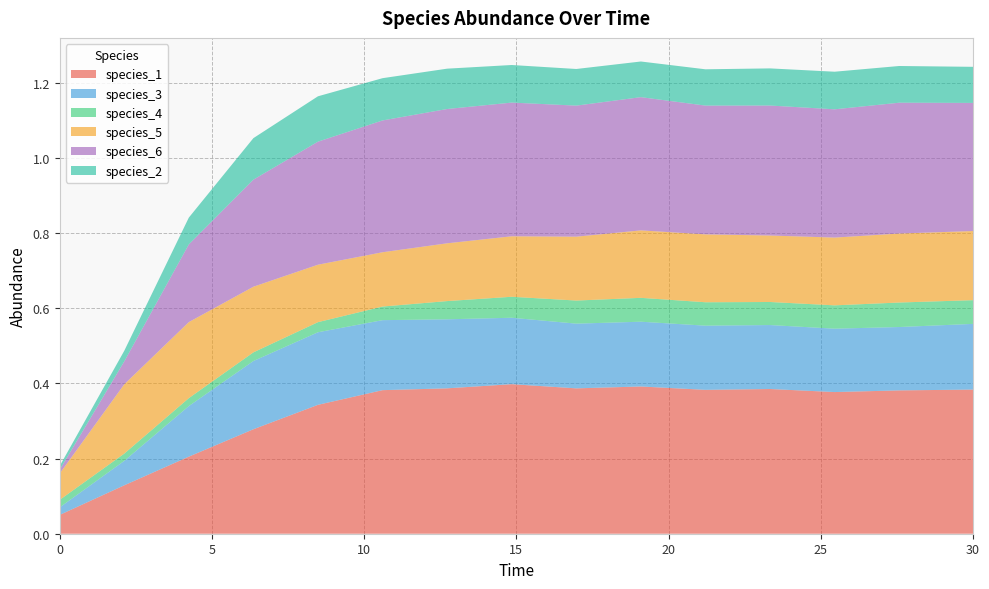

Reading right to left, transcribe all the data shown in this chart.

species_1: 30.0=0.4	27.575757575757574=0.4	25.454545454545457=0.4	23.333333333333336=0.4	21.21212121212121=0.4	19.09090909090909=0.4	16.96969696969697=0.4	14.84848484848485=0.4	12.727272727272728=0.4	10.606060606060606=0.4	8.484848484848484=0.3	6.363636363636364=0.3	4.242424242424242=0.2	2.121212121212121=0.1	0.0=0.1
species_3: 30.0=0.2	27.575757575757574=0.2	25.454545454545457=0.2	23.333333333333336=0.2	21.21212121212121=0.2	19.09090909090909=0.2	16.96969696969697=0.2	14.84848484848485=0.2	12.727272727272728=0.2	10.606060606060606=0.2	8.484848484848484=0.2	6.363636363636364=0.2	4.242424242424242=0.1	2.121212121212121=0.1	0.0=0.0
species_4: 30.0=0.1	27.575757575757574=0.1	25.454545454545457=0.1	23.333333333333336=0.1	21.21212121212121=0.1	19.09090909090909=0.1	16.96969696969697=0.1	14.84848484848485=0.1	12.727272727272728=0.0	10.606060606060606=0.0	8.484848484848484=0.0	6.363636363636364=0.0	4.242424242424242=0.0	2.121212121212121=0.0	0.0=0.0
species_5: 30.0=0.2	27.575757575757574=0.2	25.454545454545457=0.2	23.333333333333336=0.2	21.21212121212121=0.2	19.09090909090909=0.2	16.96969696969697=0.2	14.84848484848485=0.2	12.727272727272728=0.2	10.606060606060606=0.1	8.484848484848484=0.2	6.363636363636364=0.2	4.242424242424242=0.2	2.121212121212121=0.2	0.0=0.1
species_6: 30.0=0.3	27.575757575757574=0.3	25.454545454545457=0.3	23.333333333333336=0.3	21.21212121212121=0.3	19.09090909090909=0.4	16.96969696969697=0.3	14.84848484848485=0.4	12.727272727272728=0.4	10.606060606060606=0.4	8.484848484848484=0.3	6.363636363636364=0.3	4.242424242424242=0.2	2.121212121212121=0.1	0.0=0.0
species_2: 30.0=0.1	27.575757575757574=0.1	25.454545454545457=0.1	23.333333333333336=0.1	21.21212121212121=0.1	19.09090909090909=0.1	16.96969696969697=0.1	14.84848484848485=0.1	12.727272727272728=0.1	10.606060606060606=0.1	8.484848484848484=0.1	6.363636363636364=0.1	4.242424242424242=0.1	2.121212121212121=0.0	0.0=0.0